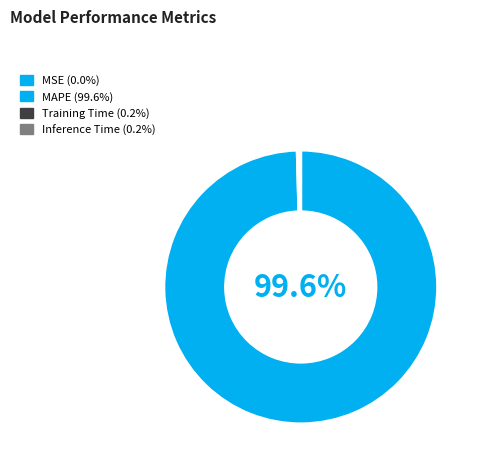

Which slice is the smallest?

MSE